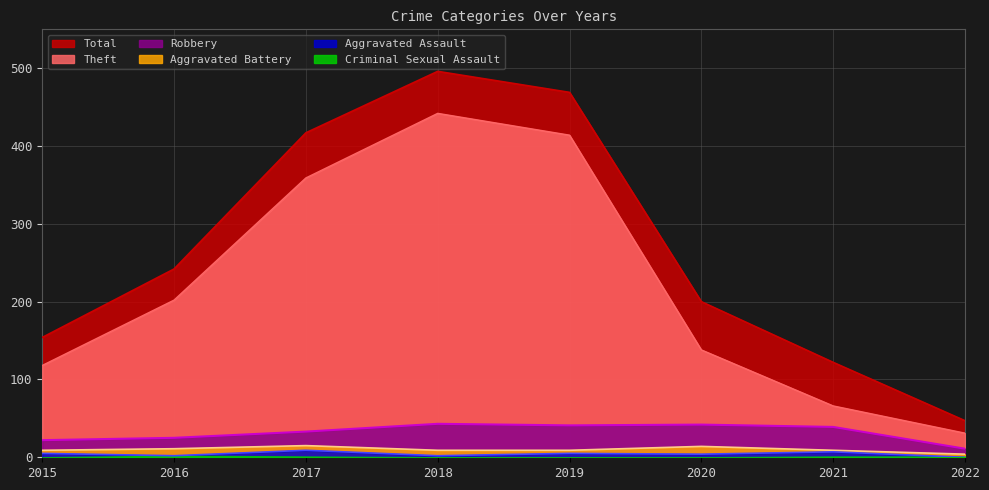

True or false: Aggravated Battery has more than 0 interior local peaks.

True